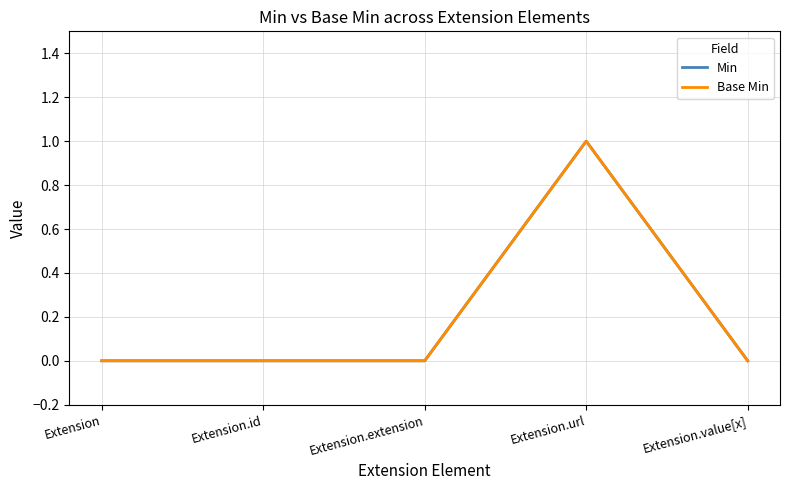

The value of Base Min at Extension is 1. True or false?

False